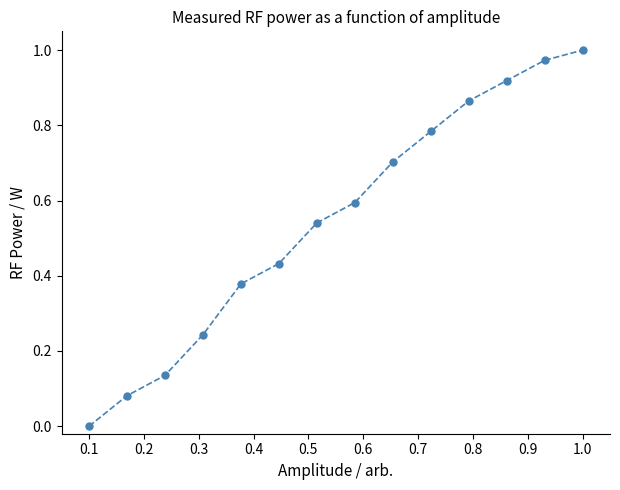

True or false: there are more than 2 points higher than both neighbors.

False